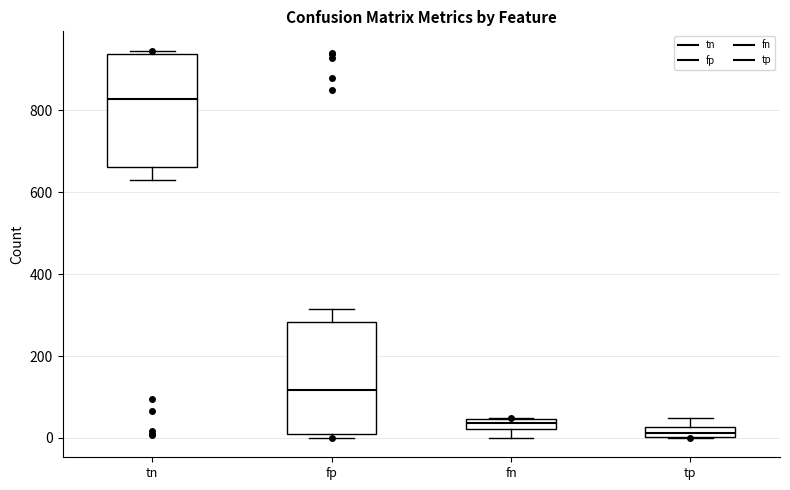

Which box's median line is the highest?

tn